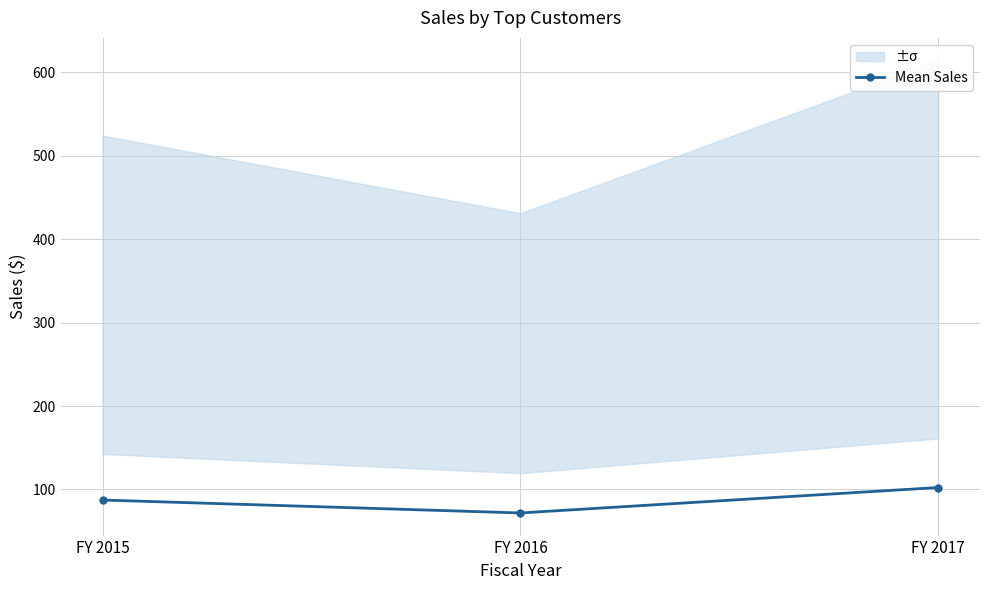

How many lines are shown in the chart?

1